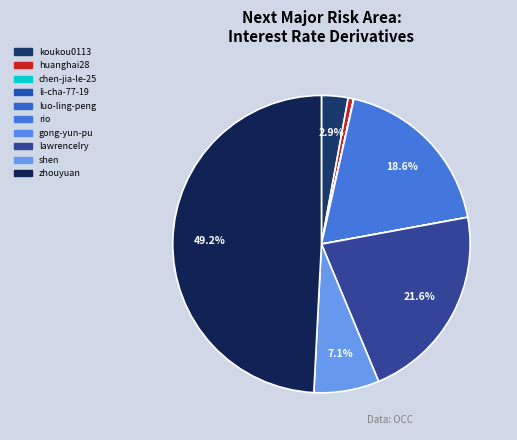

Which slice is the smallest?

chen-jia-le-25